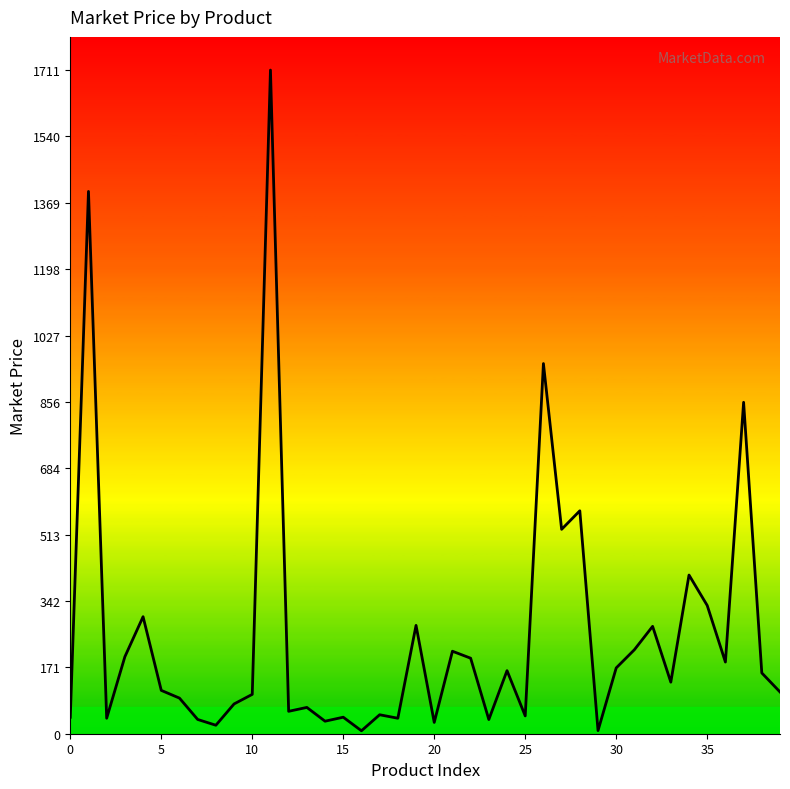

What is the greatest value displayed?

1711.1